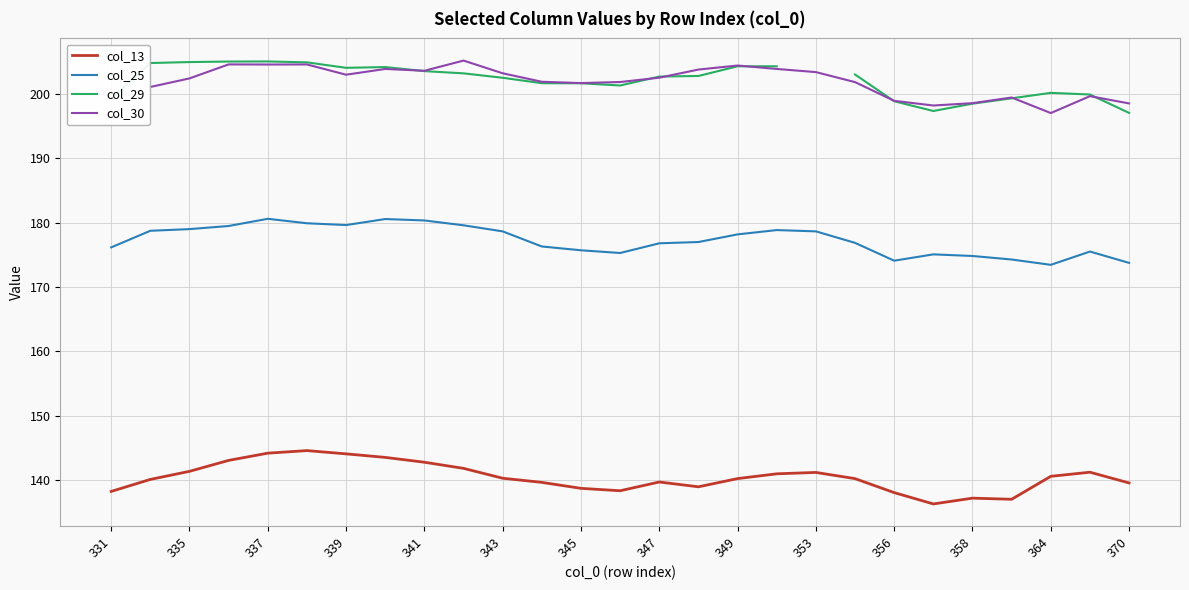

List the series in order of their peak value, lowest first.

col_13, col_25, col_29, col_30